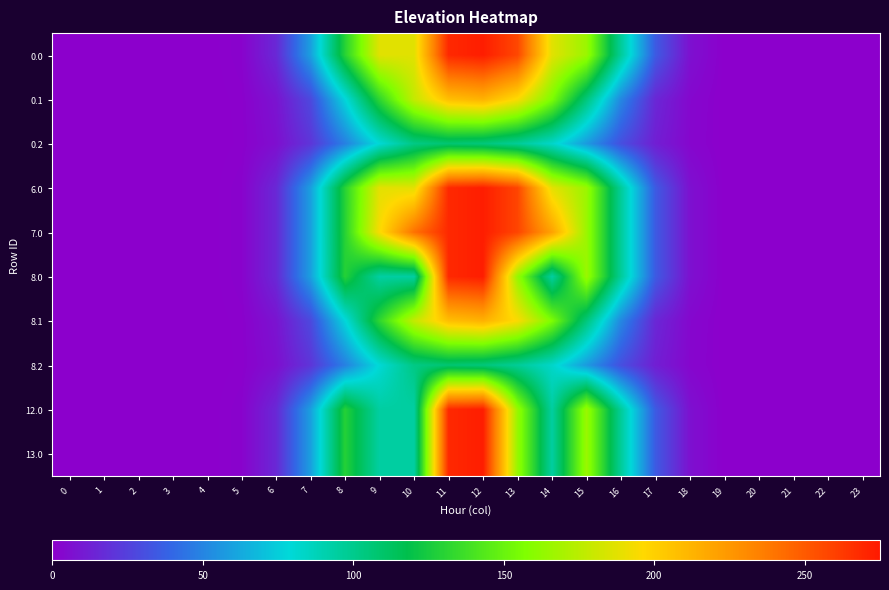

At how many categories does at least one series exceed 264?

2